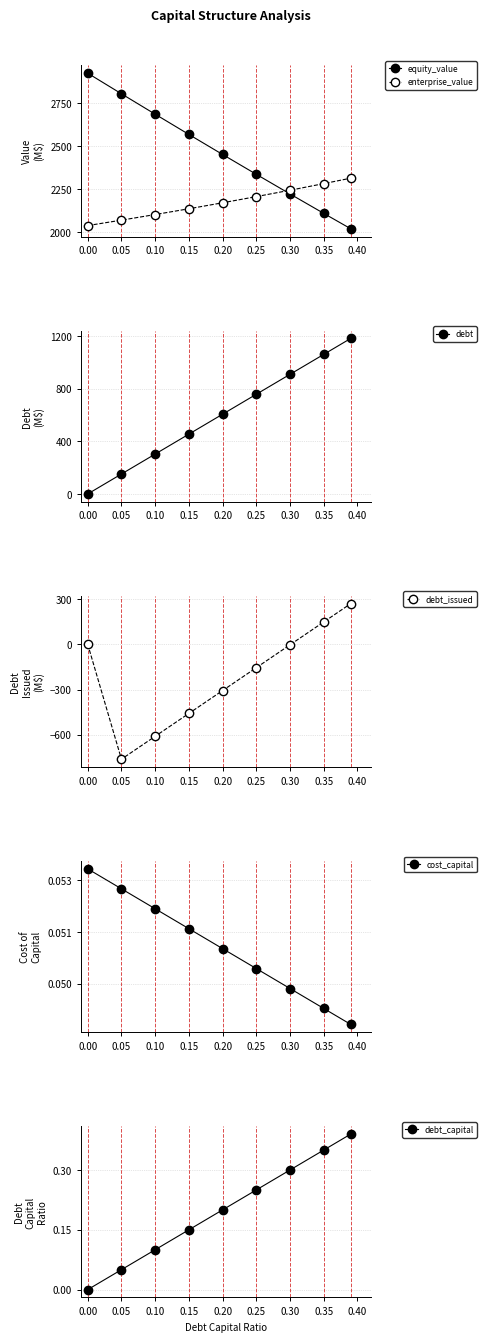

Count the number of categories in the chart.

9